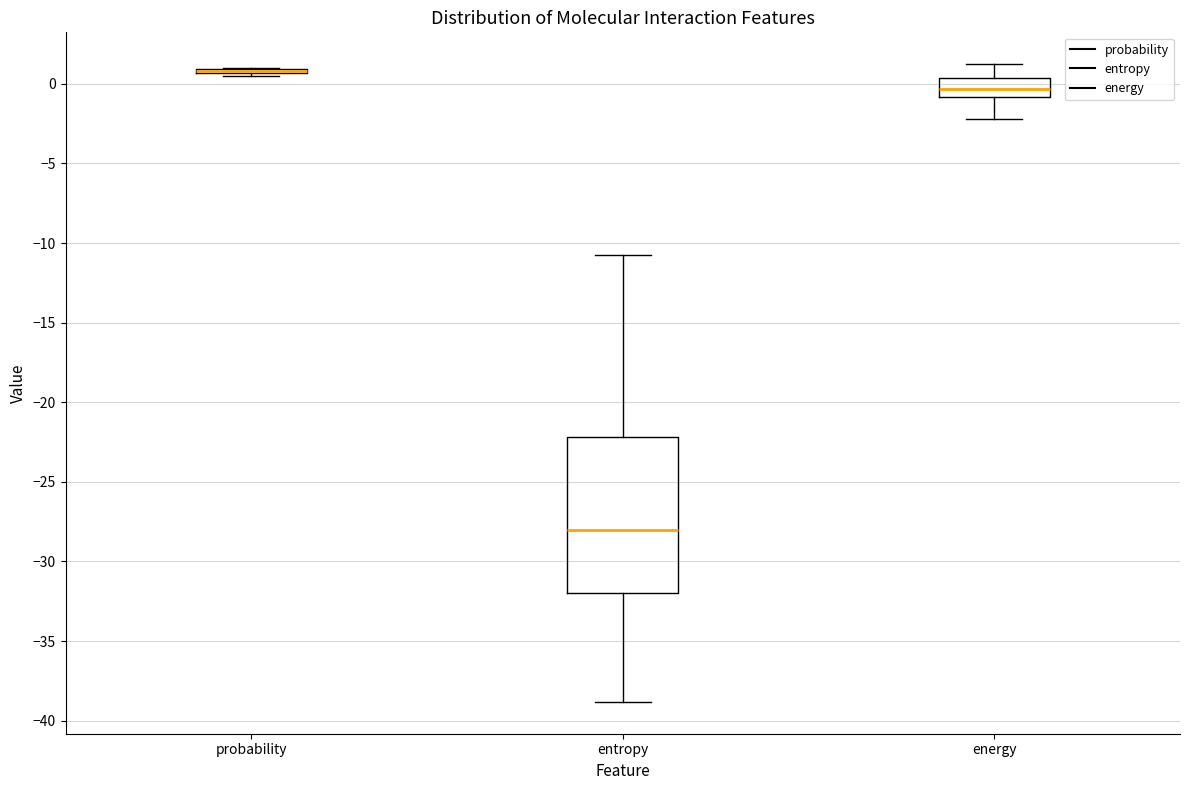

Which box is the tallest, from its lower edge to its upper edge?

entropy